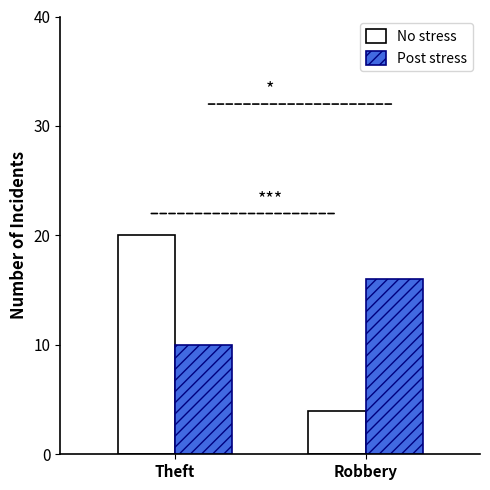

Is it true that Post stress equals 10 at Theft?

True